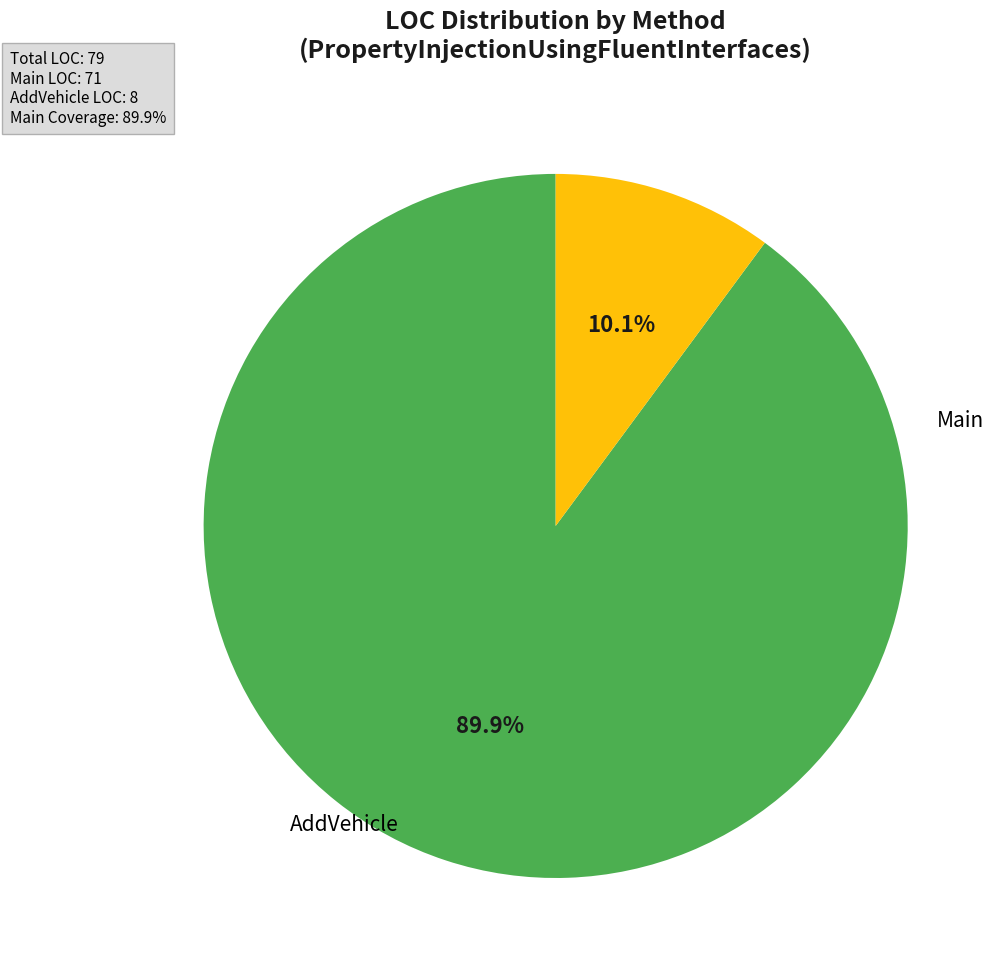

Is there a majority slice in this chart?

Yes